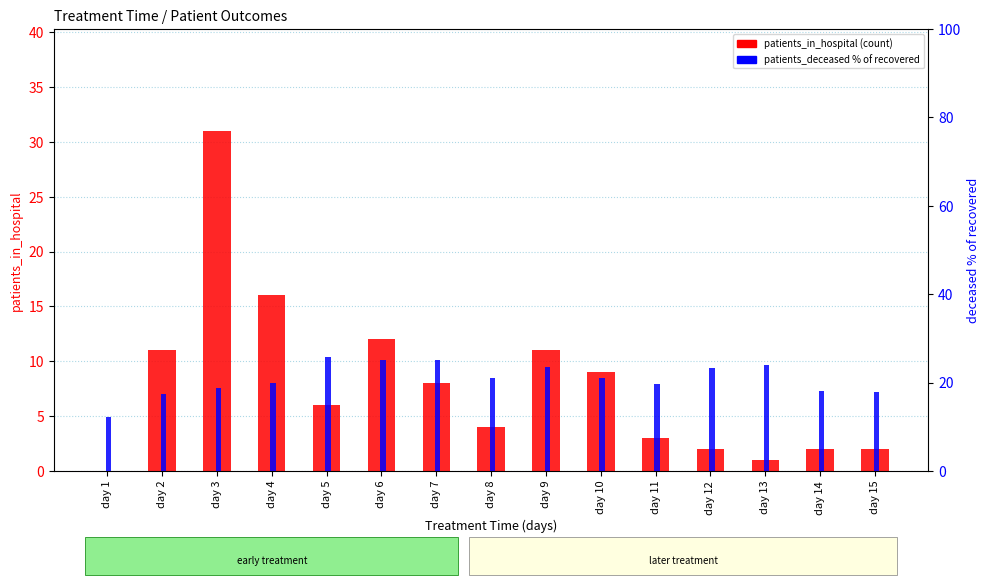

At which label does patients_deceased (% of recovered) first exceed 20?

day 5